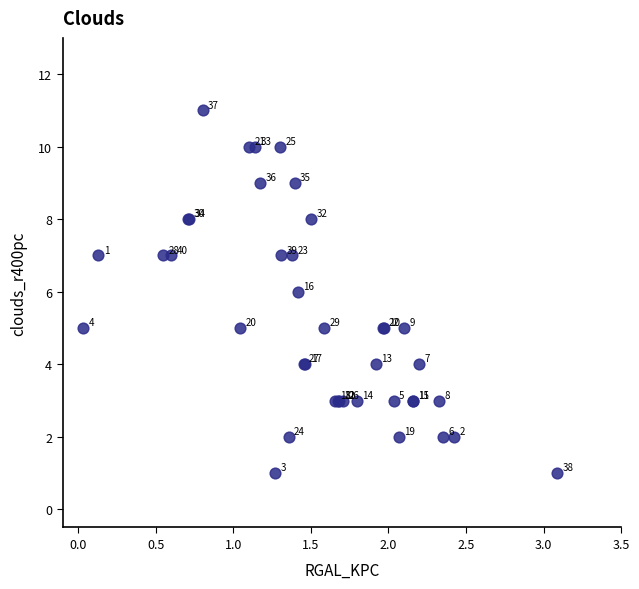

What Y value in the scatter plot is closest to 6?

6